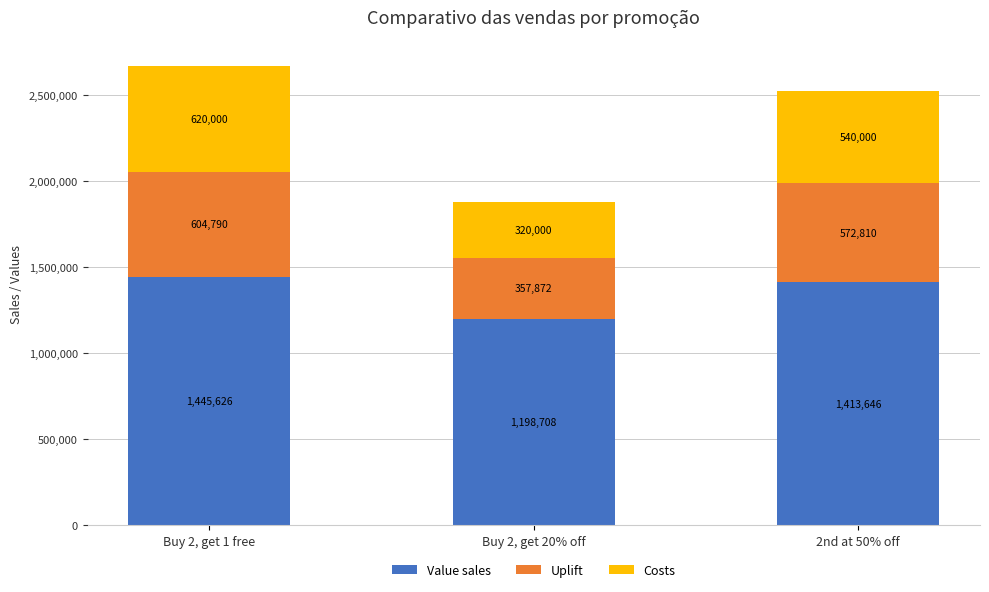

What is the difference between the maximum and minimum values in the Value sales series?

246918.0